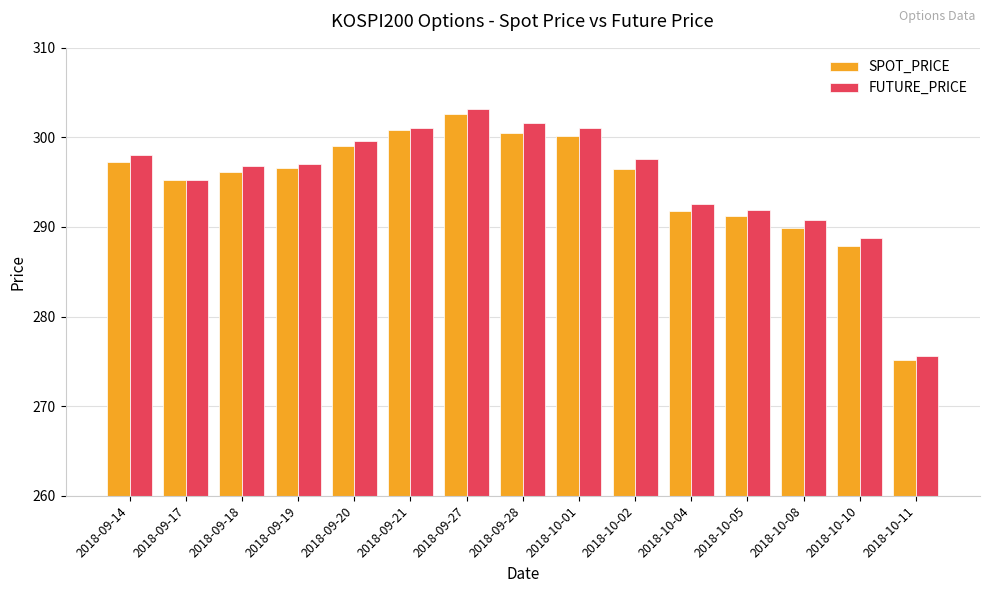

What is the spread (max minus min) of values at 2018-10-04?

0.8